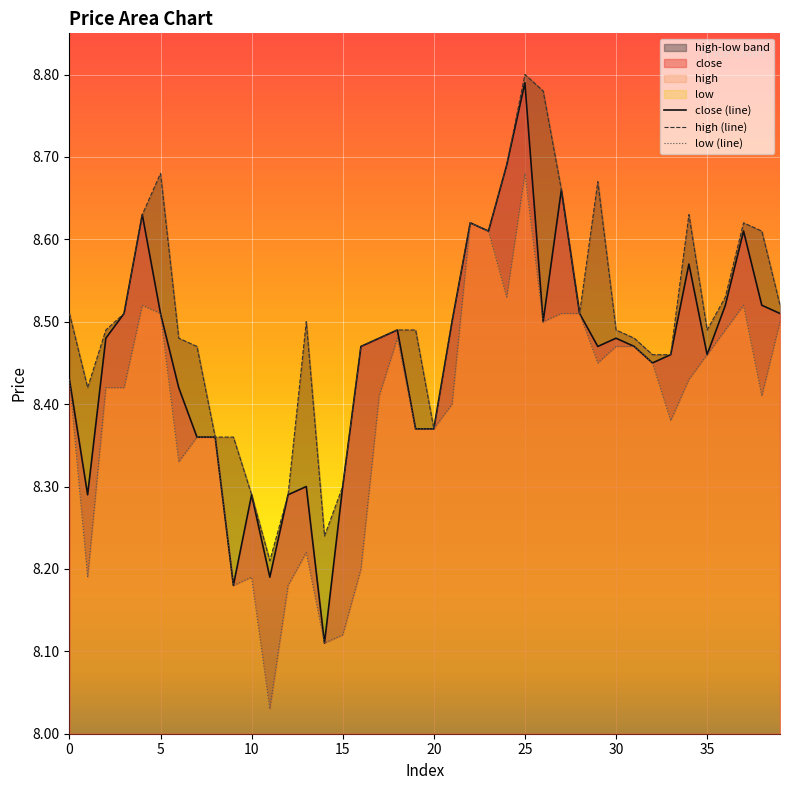

Count the number of categories in the chart.

40